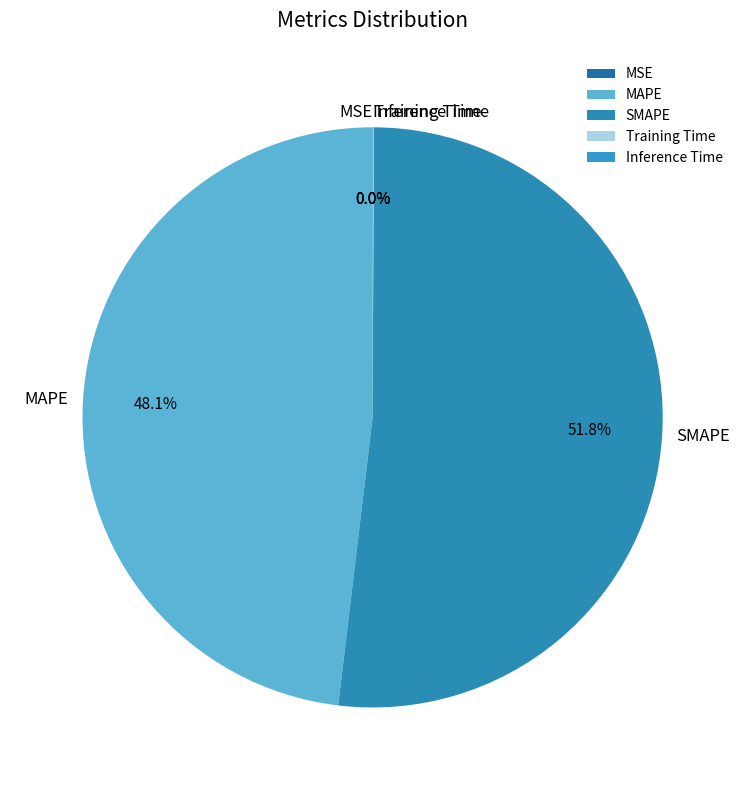

What is the largest slice in the pie chart?

SMAPE